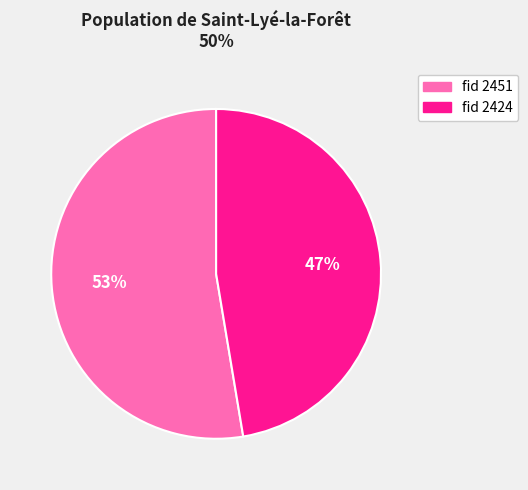

Is there a majority slice in this chart?

Yes